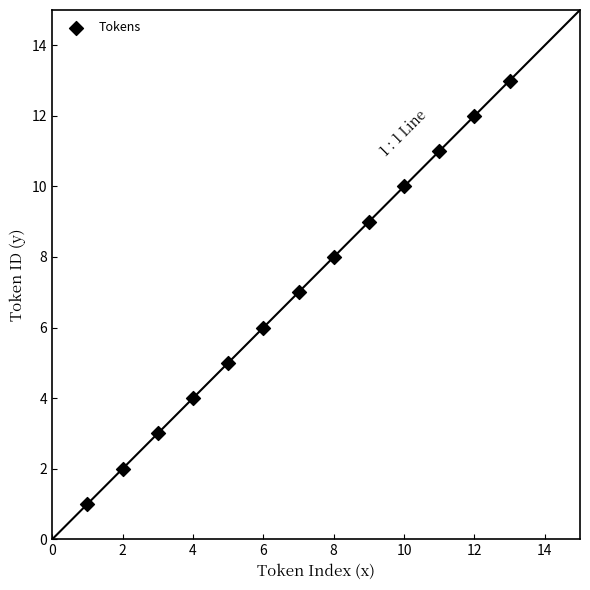

What is the range of Y values (max minus min)?

12